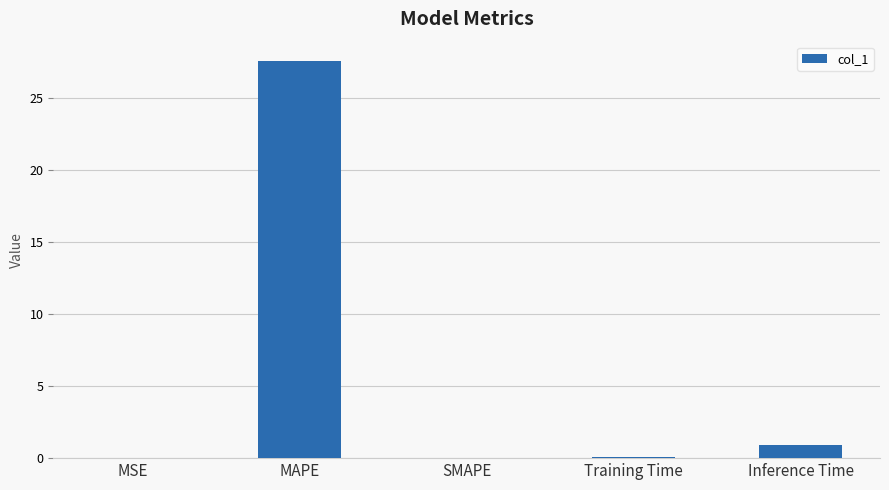

Which has a higher value, MSE or Inference Time?

Inference Time